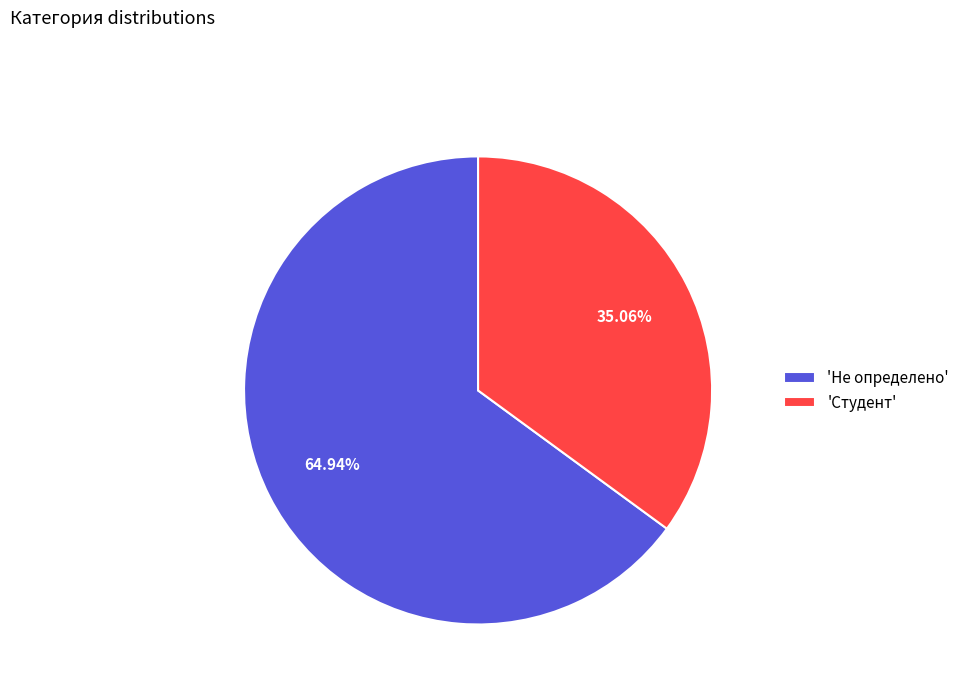

Which slice is the smallest?

'Студент'